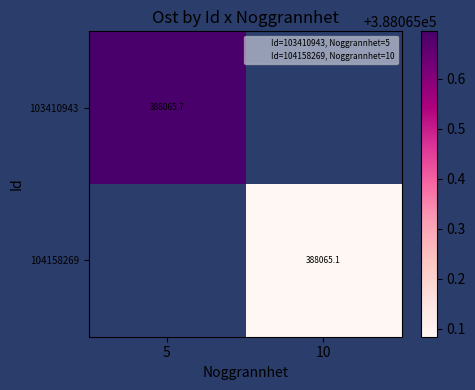

Read the 103410943 value at 5.

388065.7